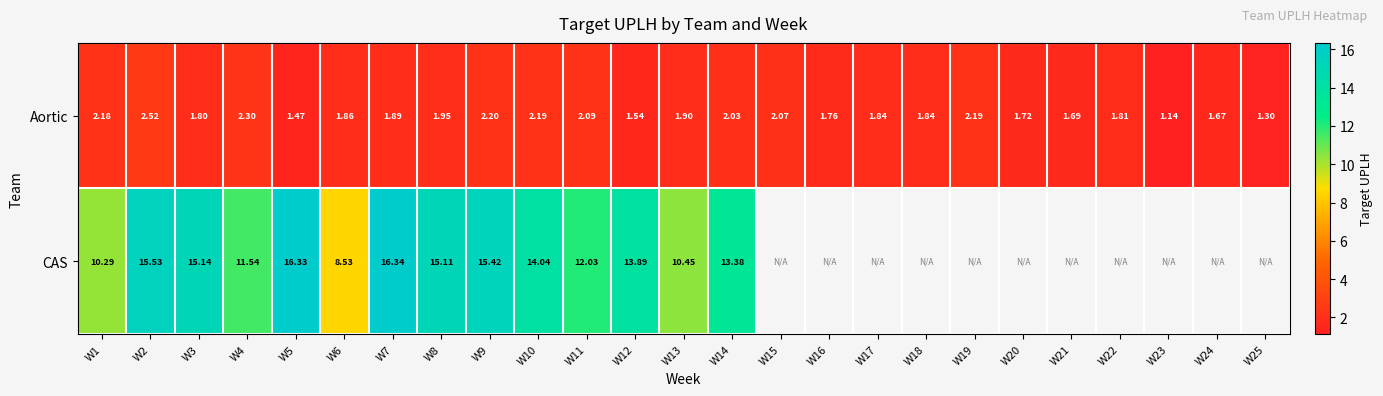

How many data points in CAS are less than 16?

12